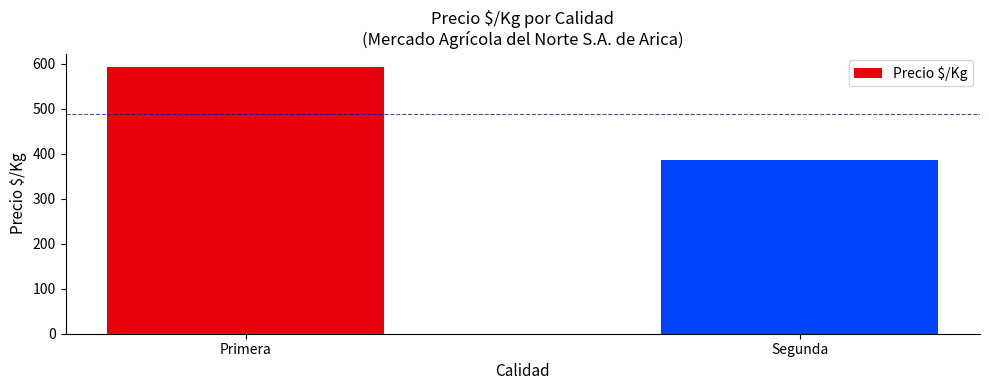

What is the change in value from Primera to Segunda?

-207.8